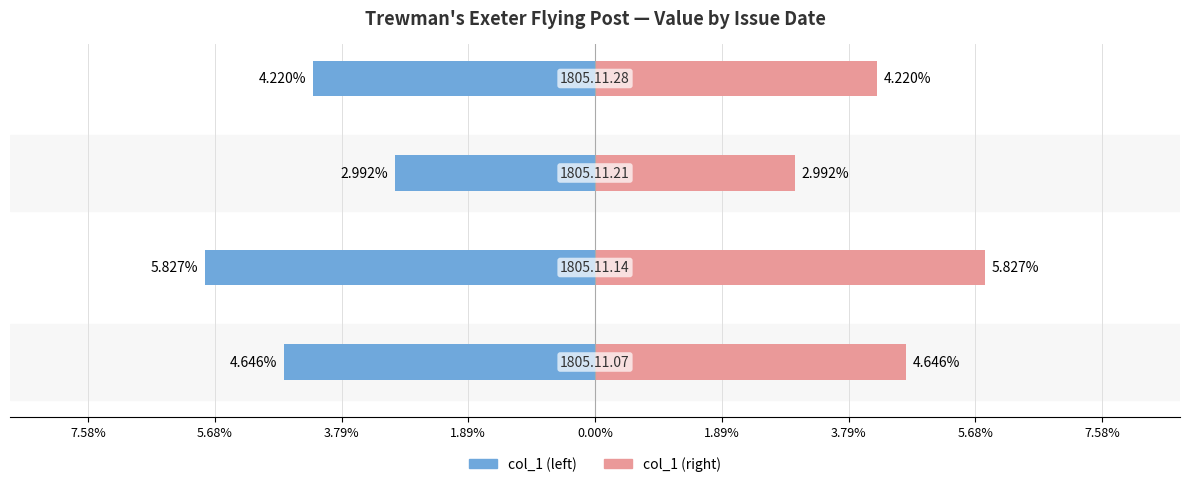

Reading right to left, what are all the values shown in this chart?

col_1 (left): -0.0	-0.0	-0.1	-0.0
col_1 (right): 0.0	0.0	0.1	0.0